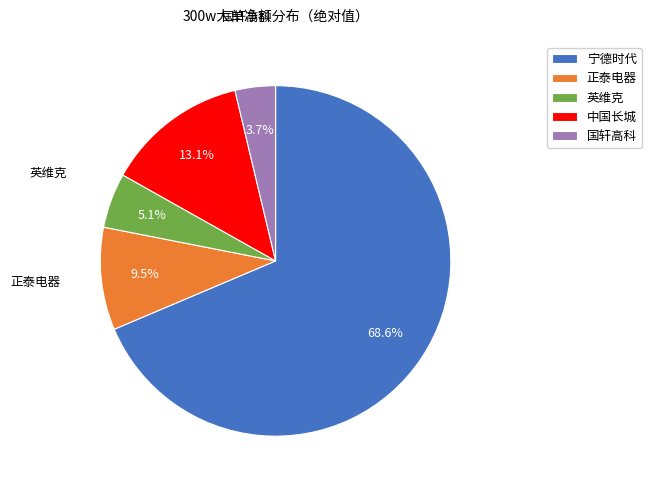

Count the number of slices in the pie.

5